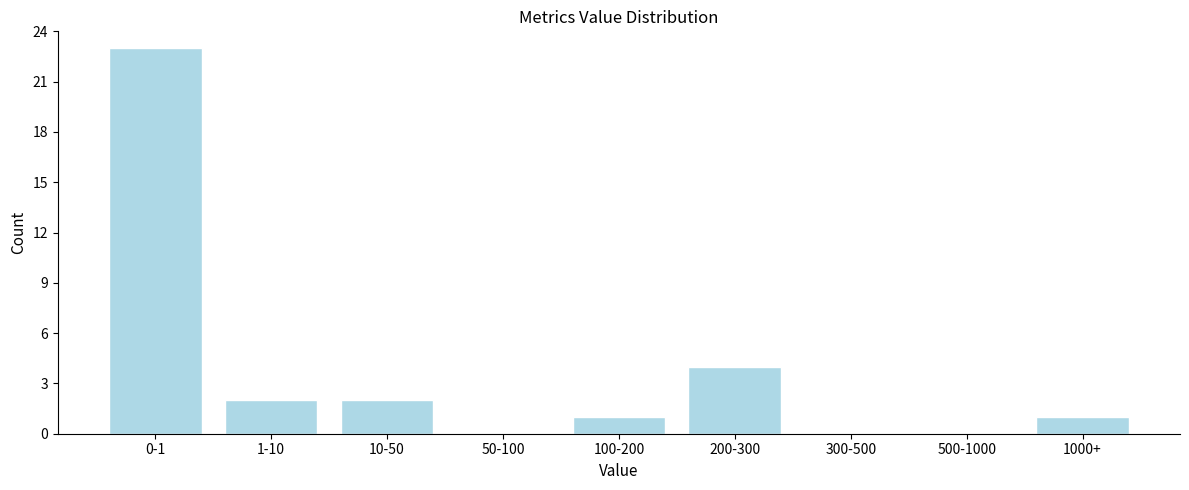

Reading right to left, list all the values displayed in this chart.

1000+=1	500-1000=0	300-500=0	200-300=4	100-200=1	50-100=0	10-50=2	1-10=2	0-1=23